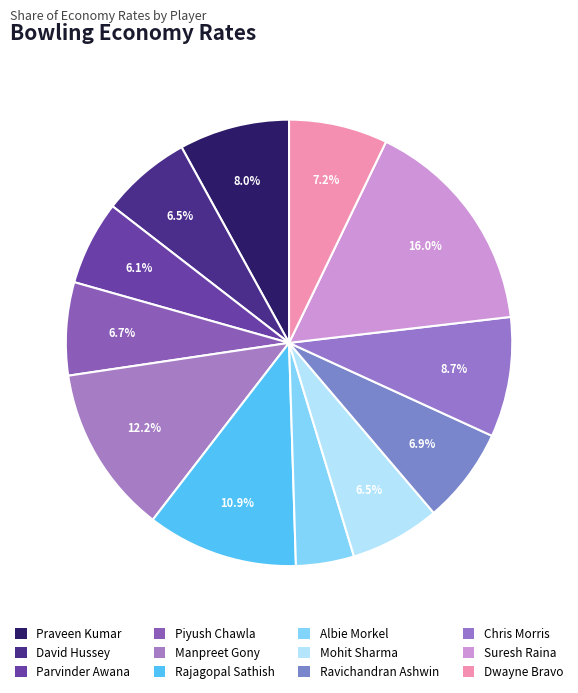

Which has a higher value, Suresh Raina or Parvinder Awana?

Suresh Raina